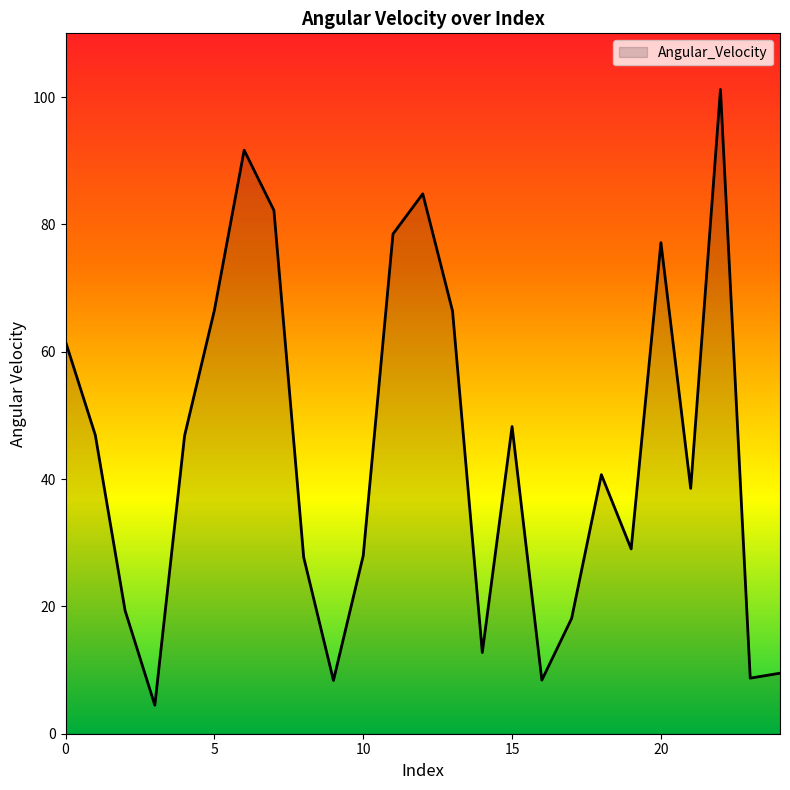

What is the minimum value shown in the chart?

4.5